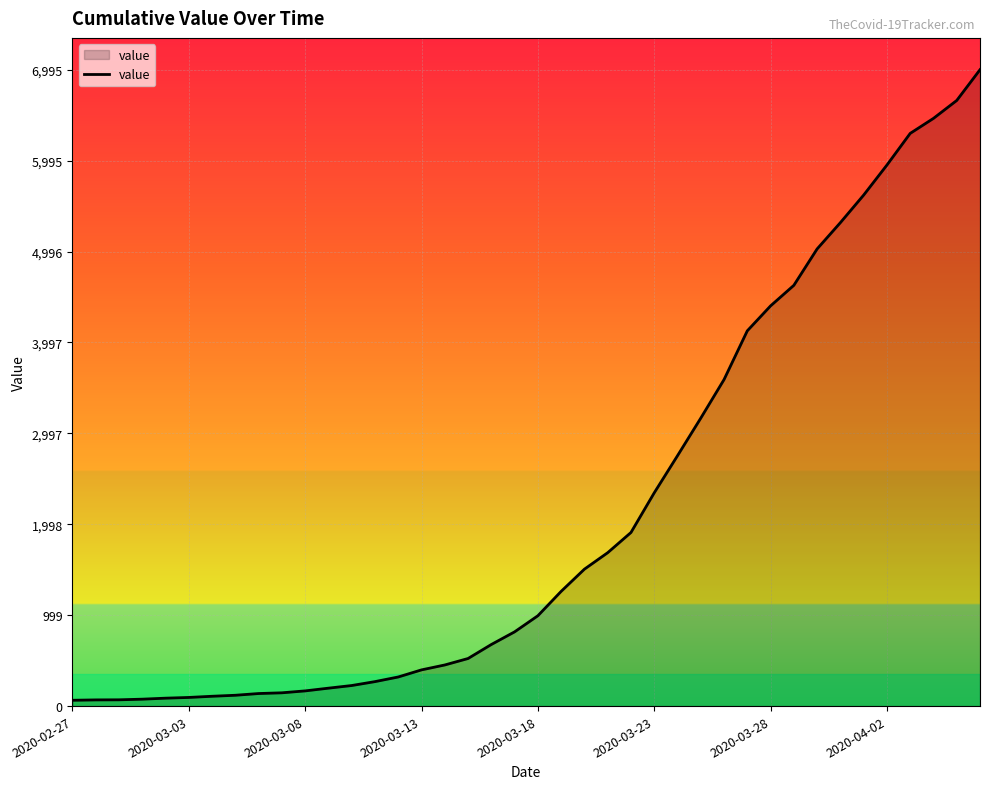

What is the greatest value displayed?

6995